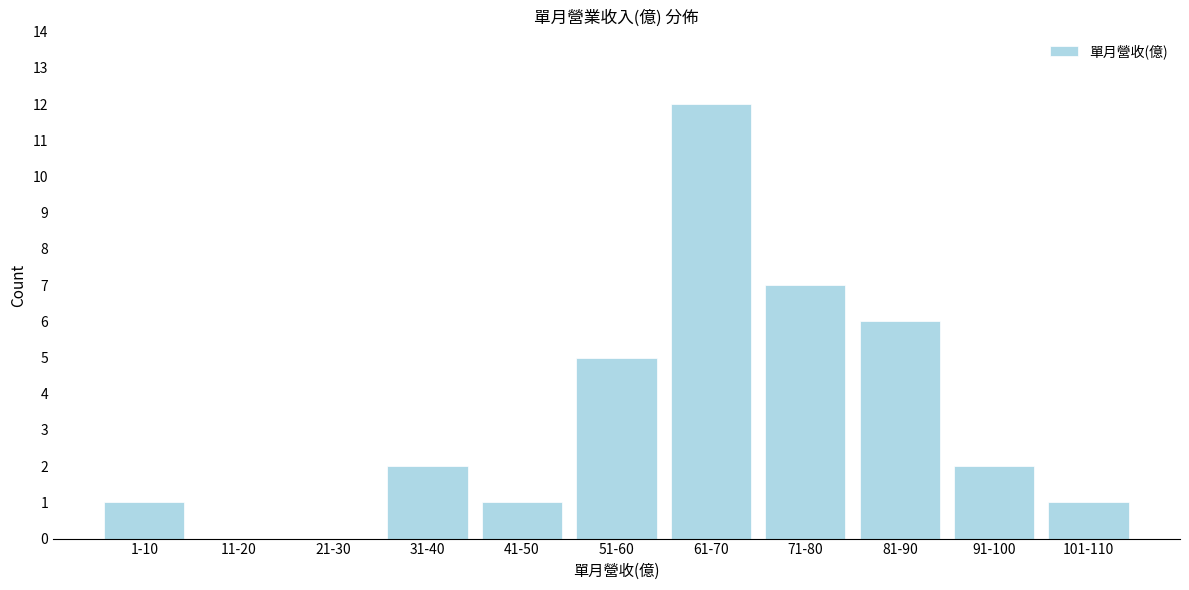

Reading right to left, list all the values displayed in this chart.

101-110=1	91-100=2	81-90=6	71-80=7	61-70=12	51-60=5	41-50=1	31-40=2	21-30=0	11-20=0	1-10=1